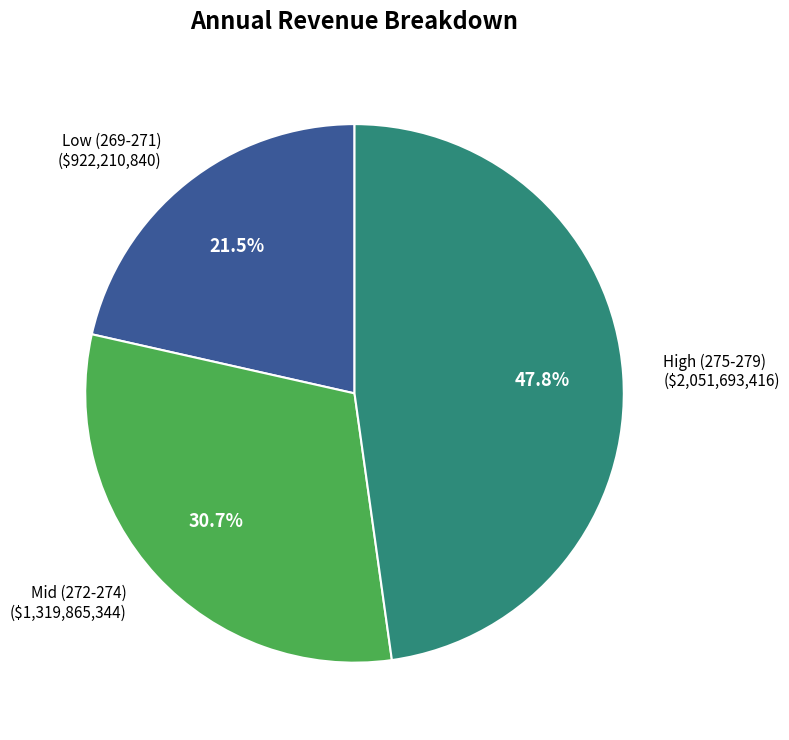

Does any single category account for the majority?

No